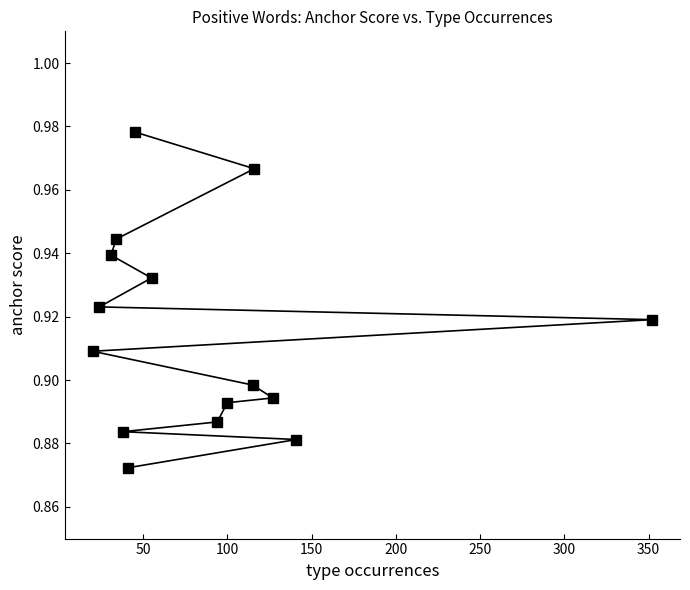

What is the average value?

0.9